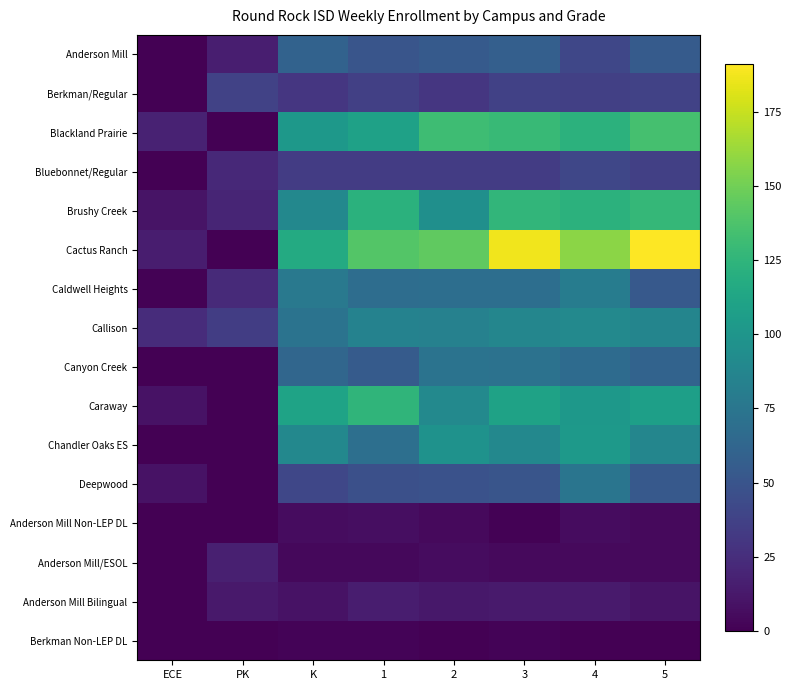

Which category has the highest value across all series?

5